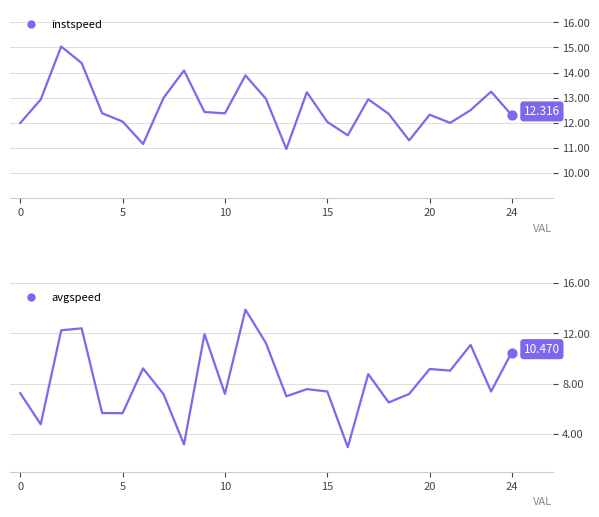

Which series has the largest Y range (max minus min)?

avgspeed